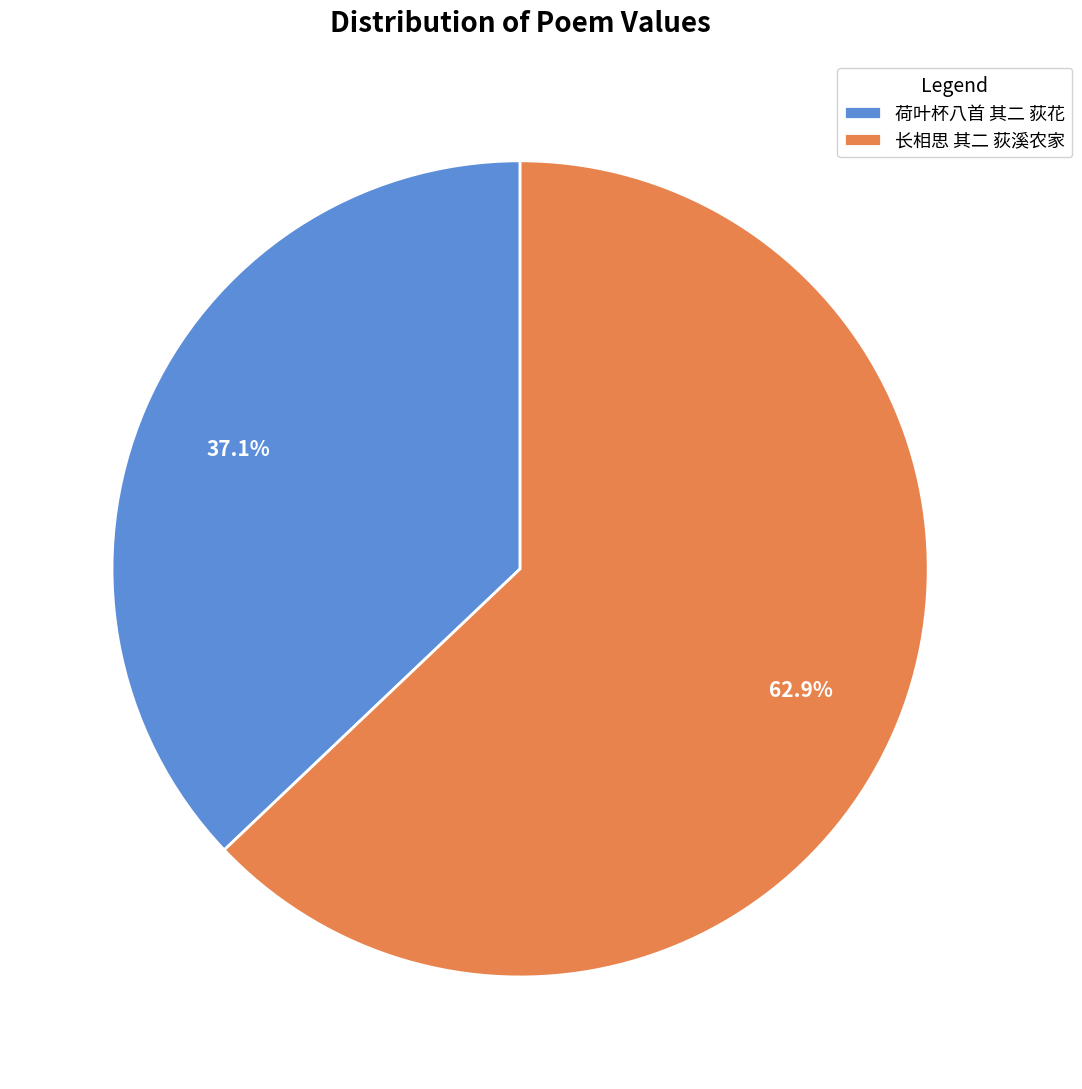

To the nearest percent, what is the combined percentage of 荷叶杯八首 其二 荻花 and 长相思 其二 荻溪农家?

100%